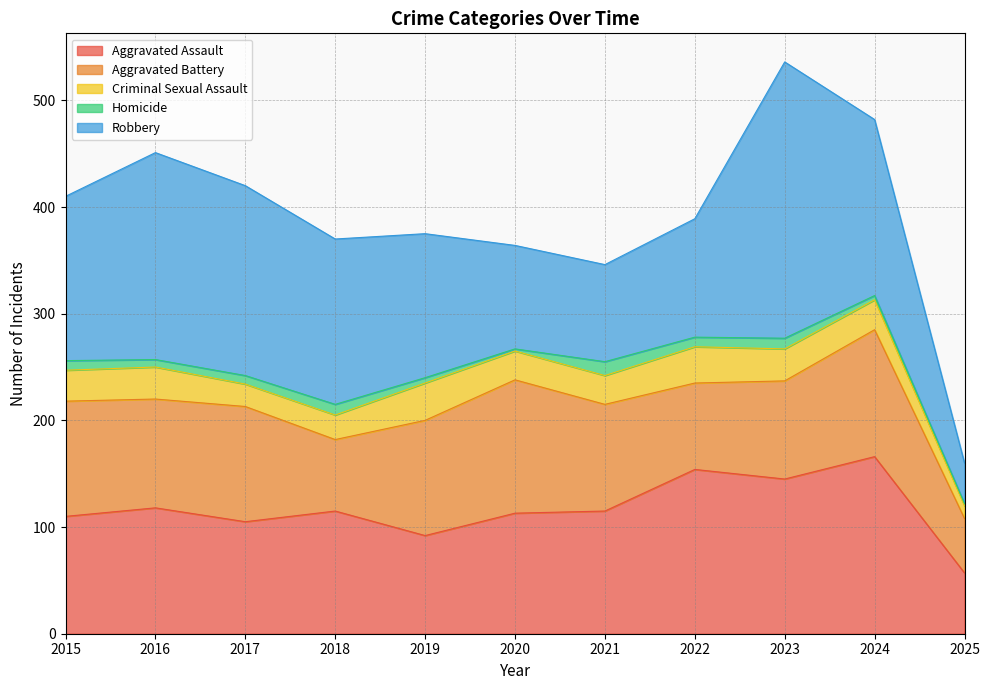

At which category does Aggravated Assault reach its first local valley?

2017